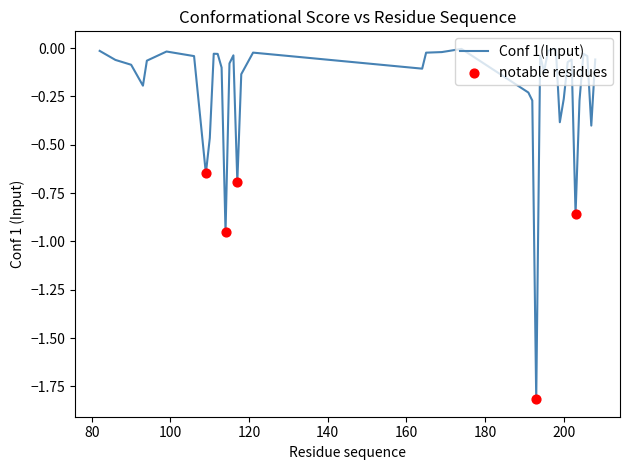

What is the minimum value shown in the chart?

-1.8